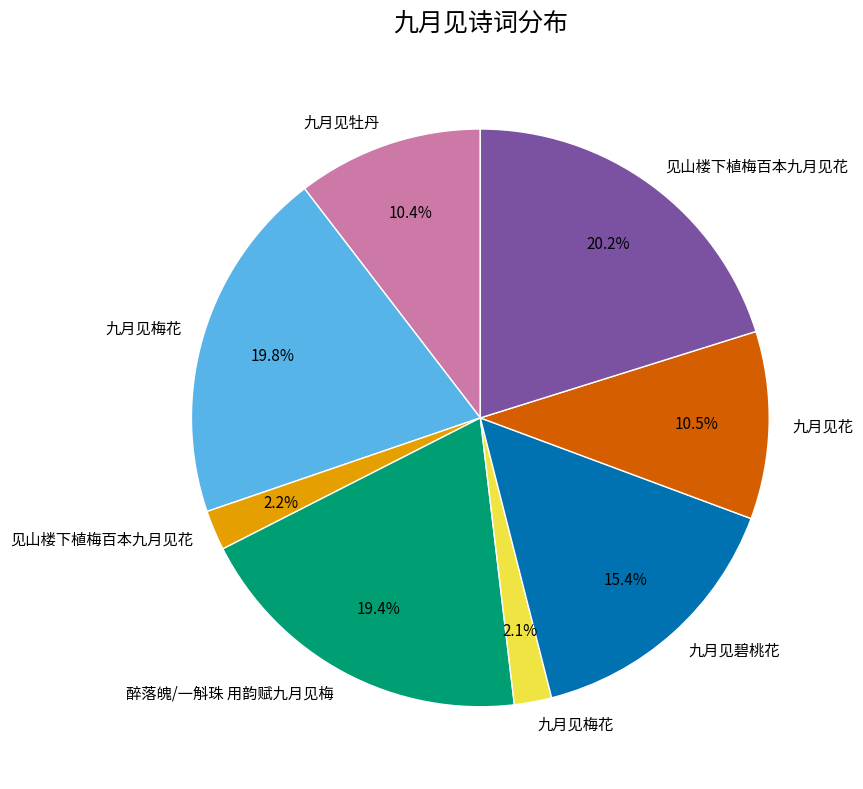

Is there a majority slice in this chart?

No